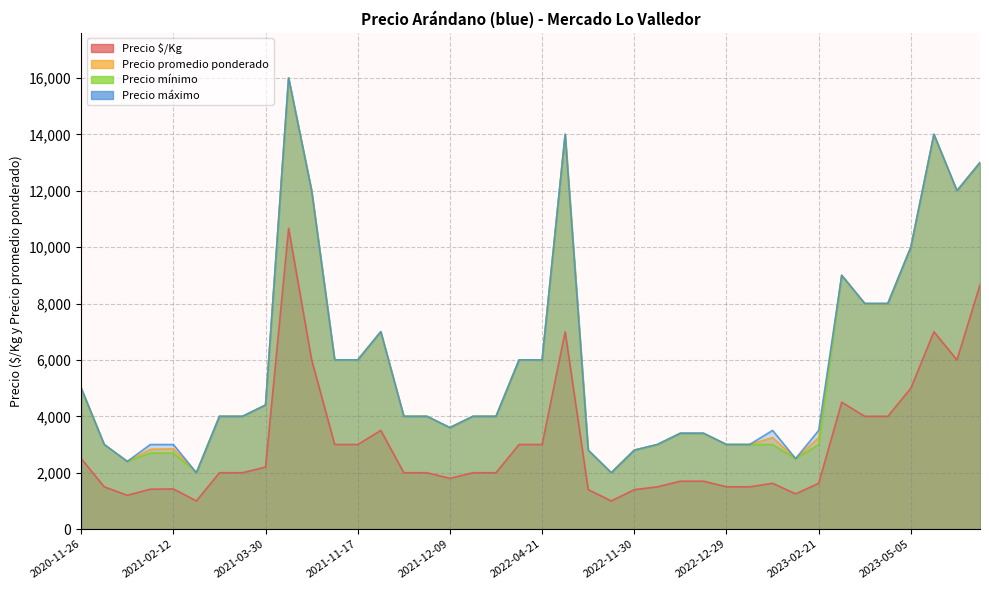

True or false: Precio máximo and Precio $/Kg cross at least once.

False